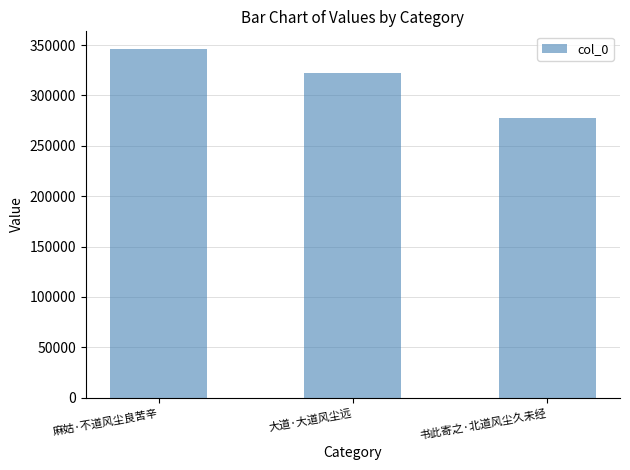

Which has a higher value, 大道·大道风尘远 or 书此寄之·北道风尘久未经?

大道·大道风尘远